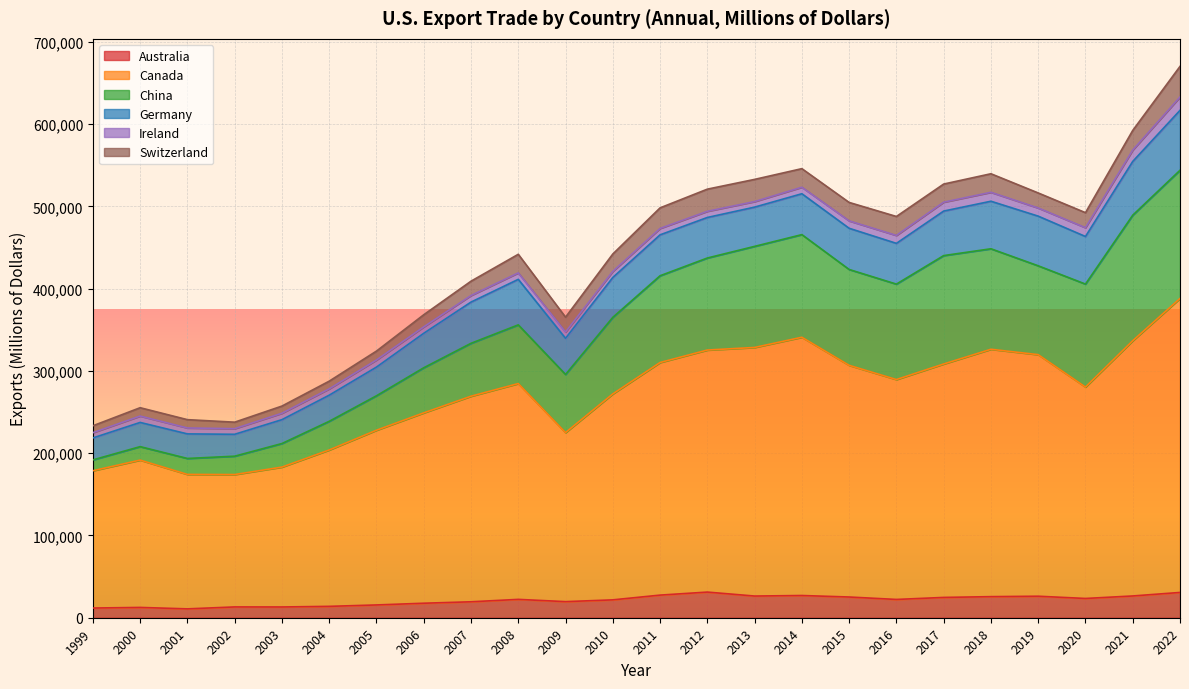

The value of Australia at 2013 is 26353. True or false?

True